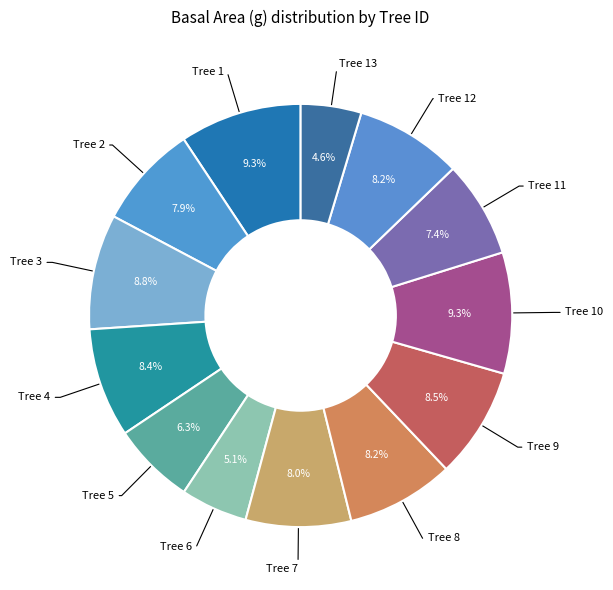

How many segments does this pie chart have?

13